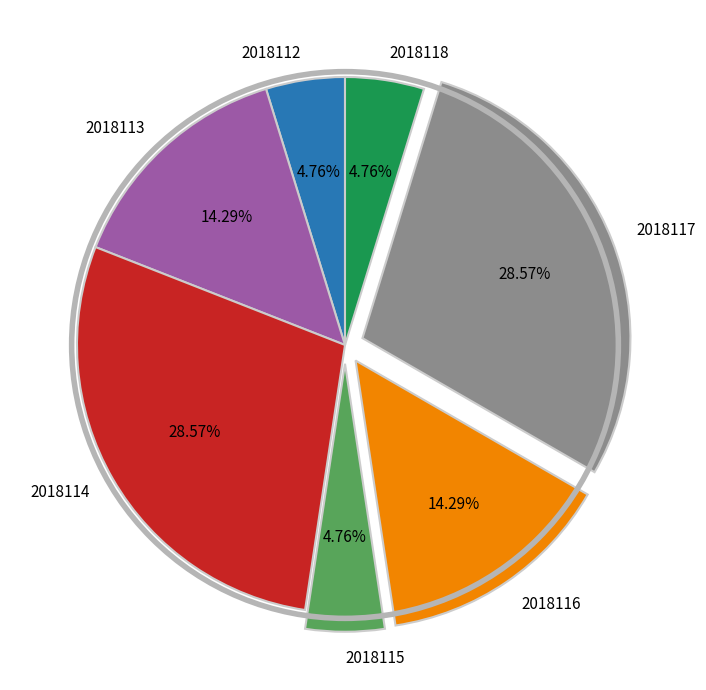

How many segments does this pie chart have?

7